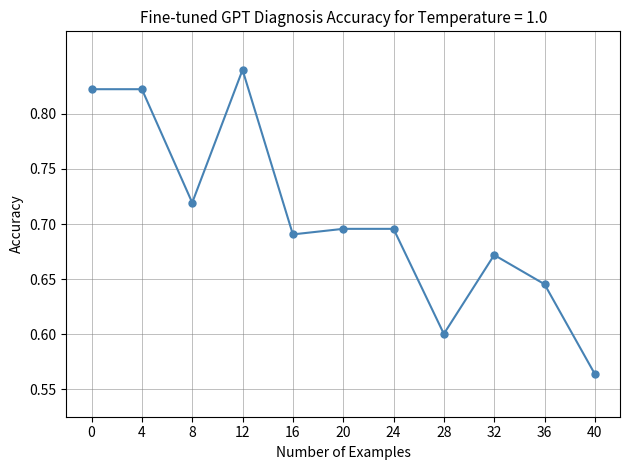

True or false: there are more than 1 points higher than both neighbors.

True